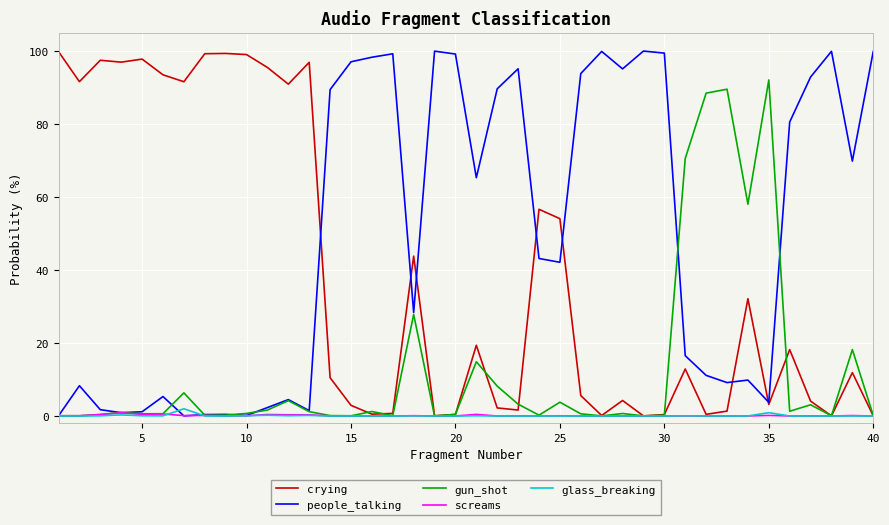

Which series has the largest total across all categories?

people_talking